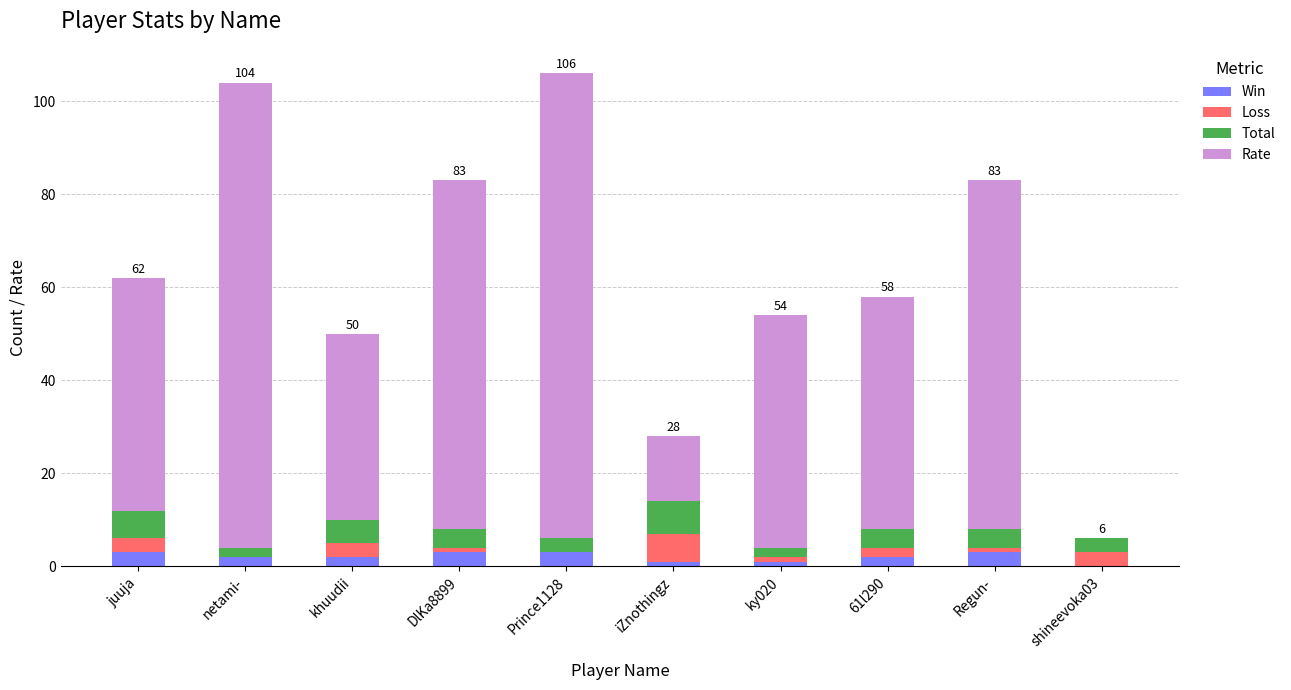

How many series are shown in this chart?

4